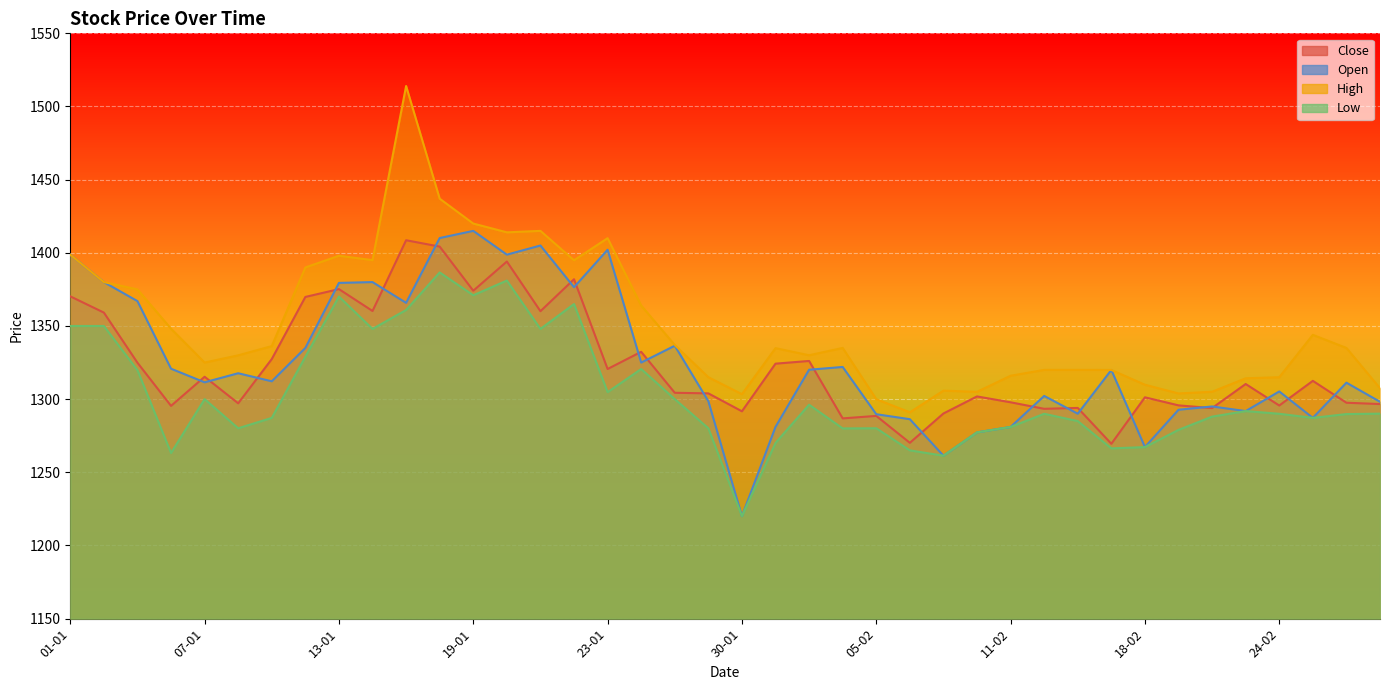

Which series has the largest range (max minus min)?

High